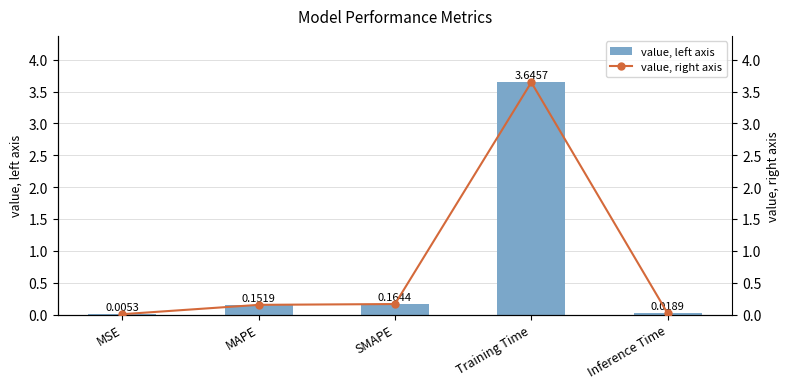

Are the bars grouped side by side (vs. stacked)?

Yes